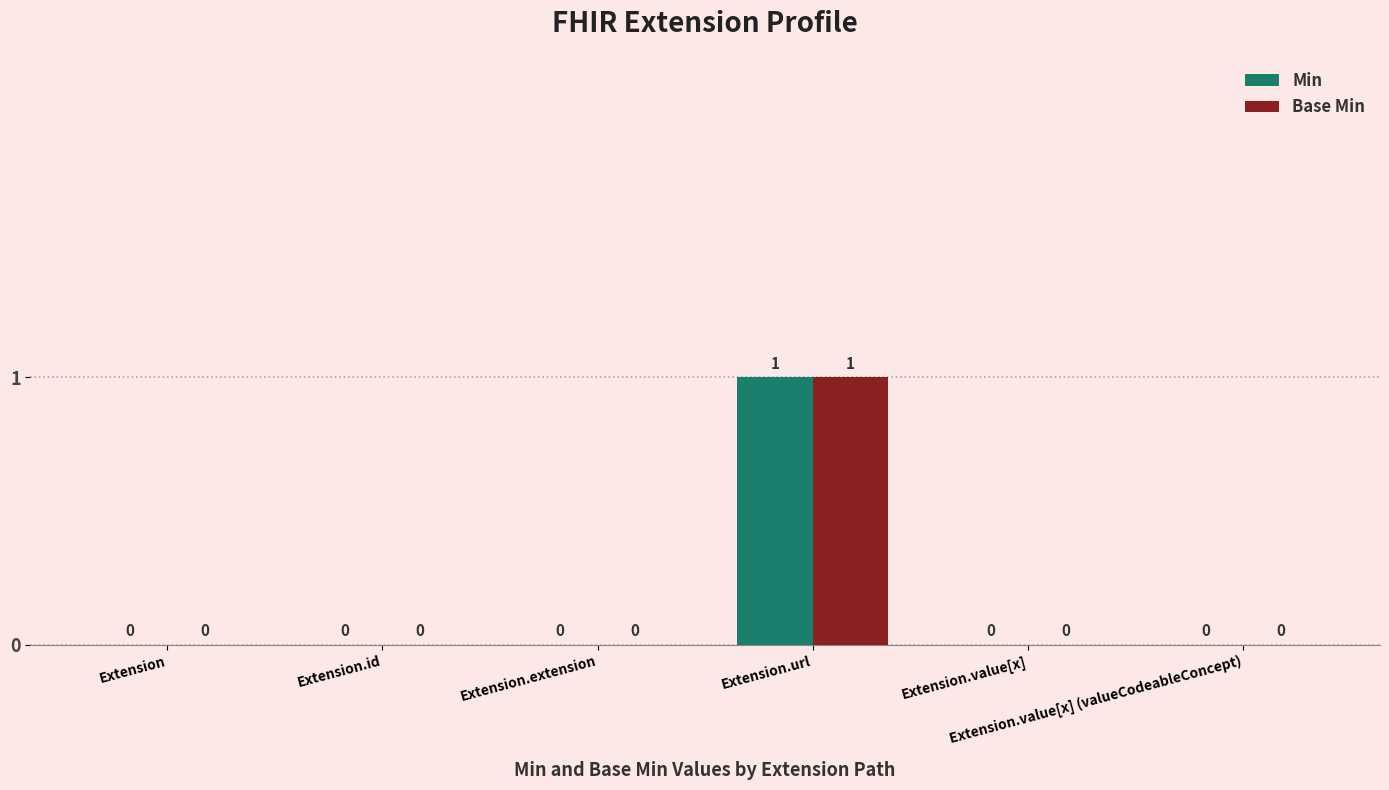

Count the Base Min values in the range 0 to 1.

6